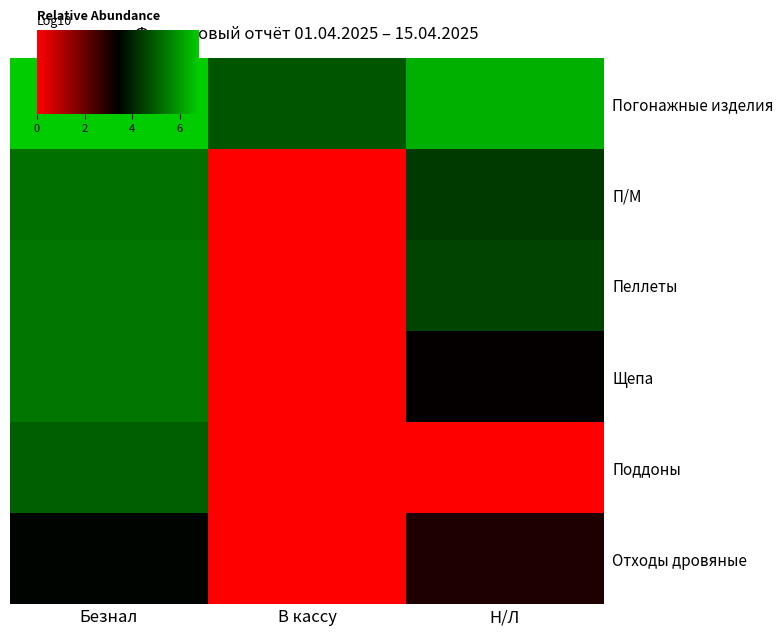

Reading left to right, transcribe all the data shown in this chart.

Погонажные изделия: Безнал=6.8	В кассу=4.8	Н/Л=6.4
П/М: Безнал=5.3	В кассу=0.0	Н/Л=4.4
Пеллеты: Безнал=5.4	В кассу=0.0	Н/Л=4.5
Щепа: Безнал=5.4	В кассу=0.0	Н/Л=3.3
Поддоны: Безнал=5.0	В кассу=0.0	Н/Л=0.0
Отходы дровяные: Безнал=3.5	В кассу=0.0	Н/Л=3.0